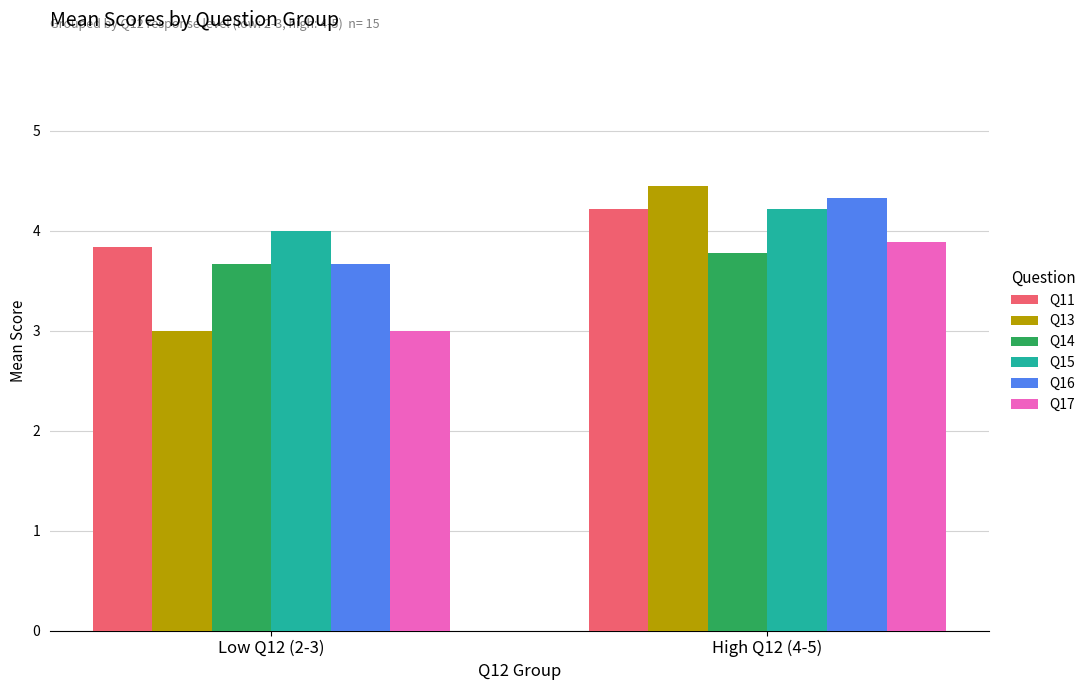

Which series changed the most between Low Q12 (2-3) and High Q12 (4-5)?

Q13